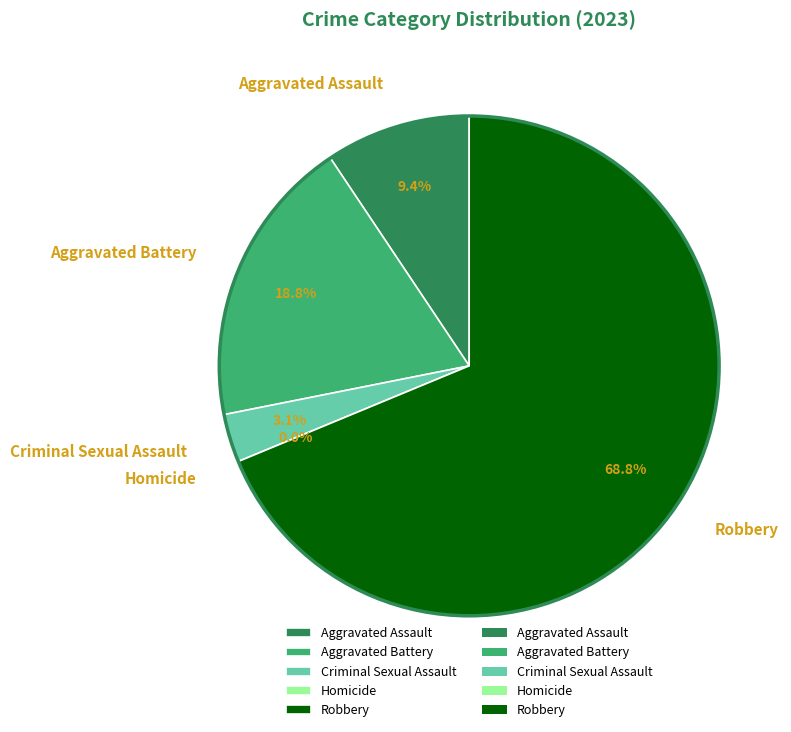

To the nearest percent, what portion does Aggravated Assault represent?

9%